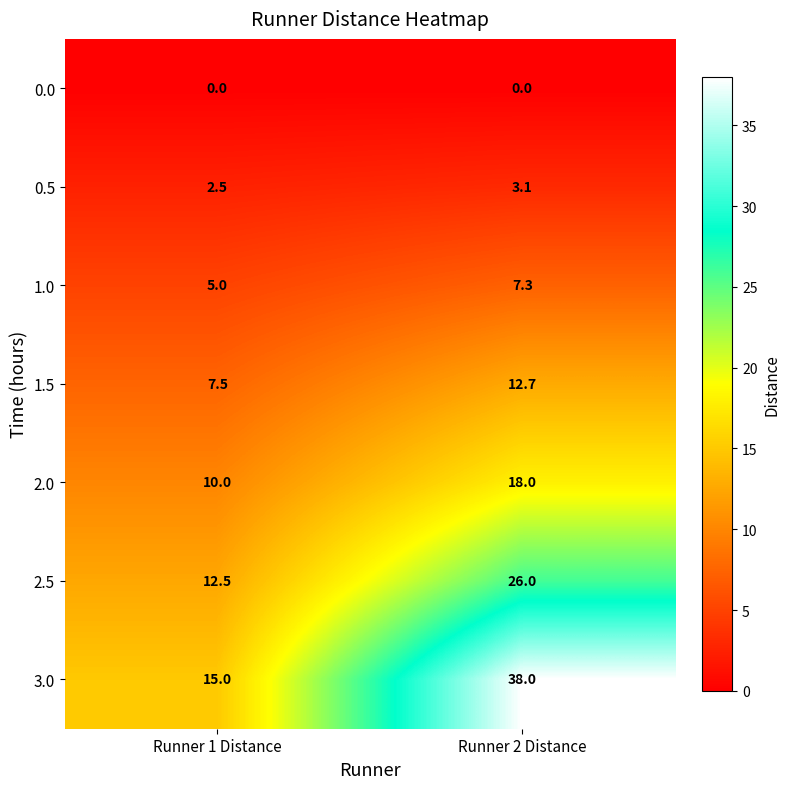

At which category is the sum across all series the highest?

Runner 2 Distance